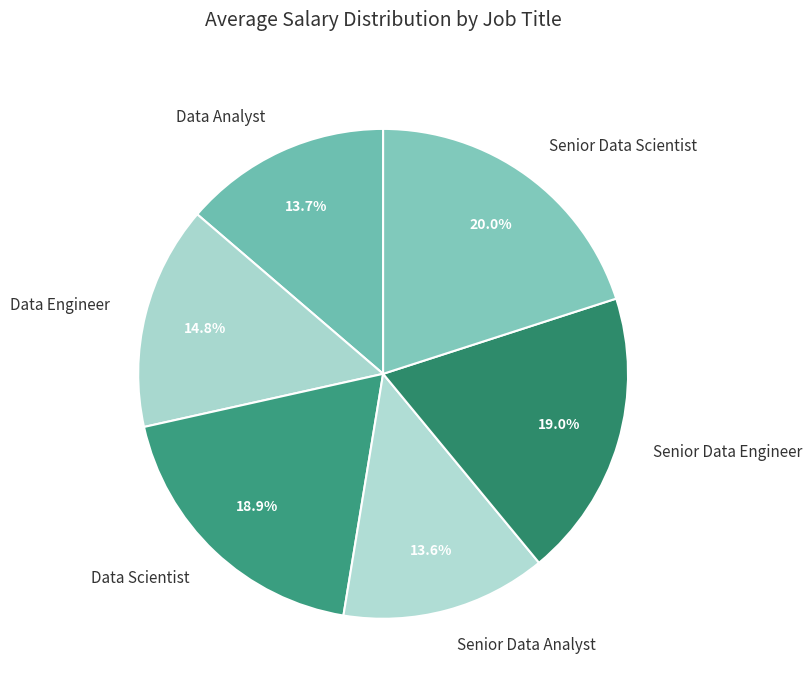

Which slice is the smallest?

Senior Data Analyst